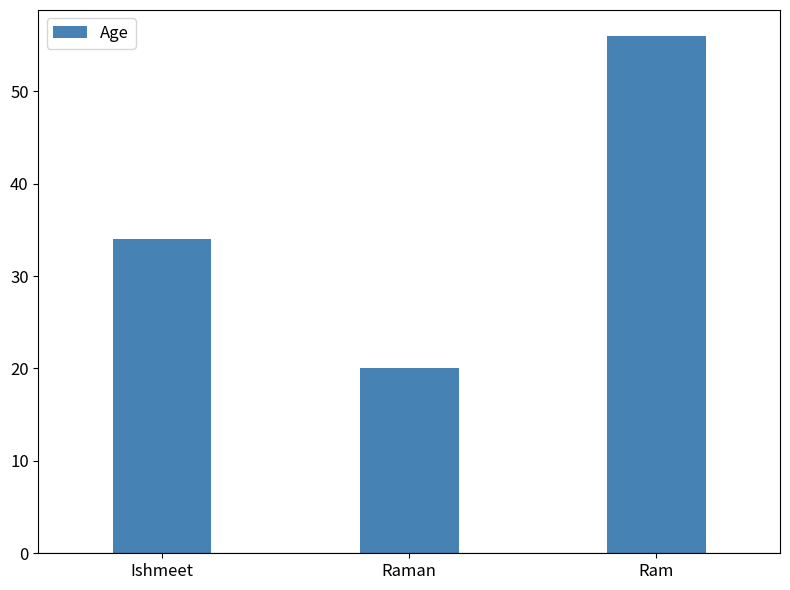

At which label is the value closest to 38?

Ishmeet